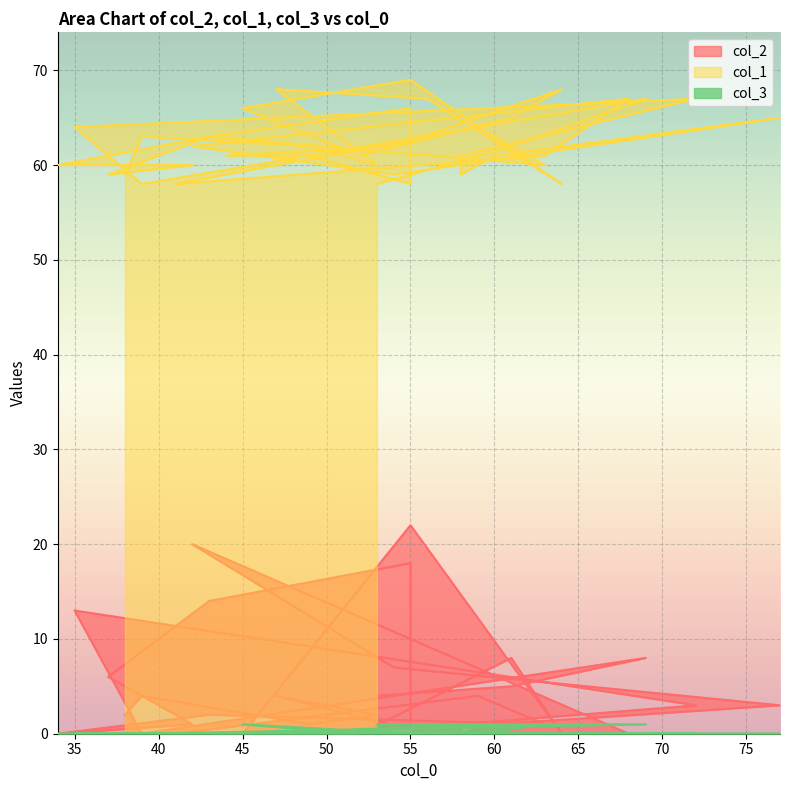

Which has a higher value, 52 or 39?

39